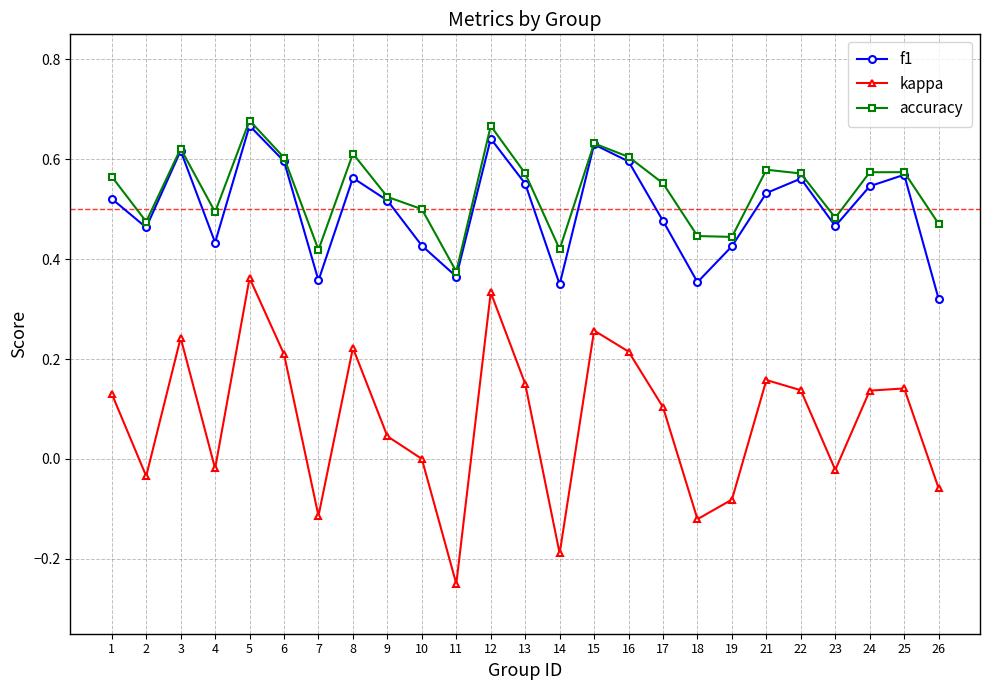

Which label corresponds to the smallest value in the chart?

11